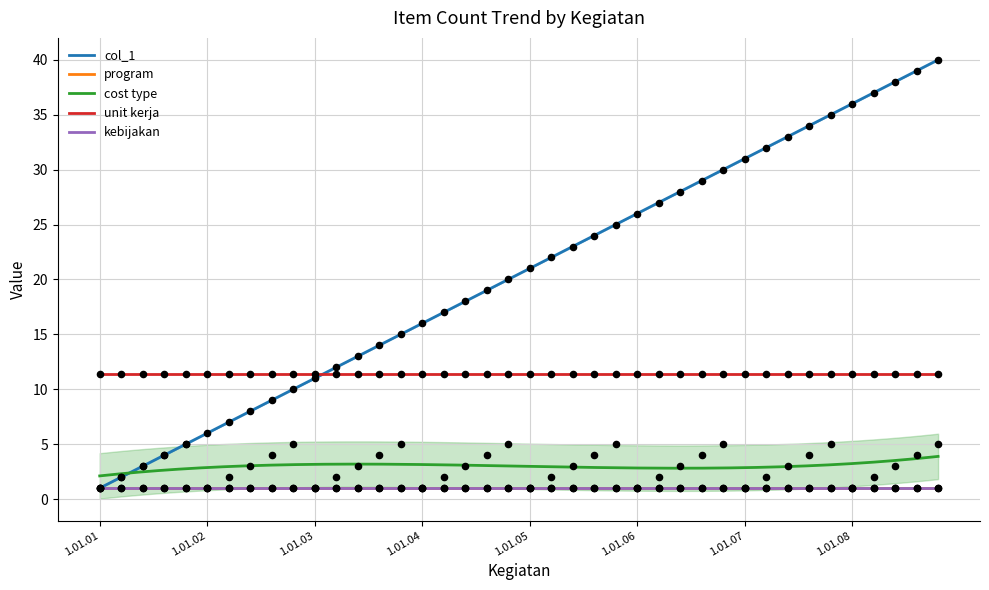

Which series contains the lowest Y value?

col_1